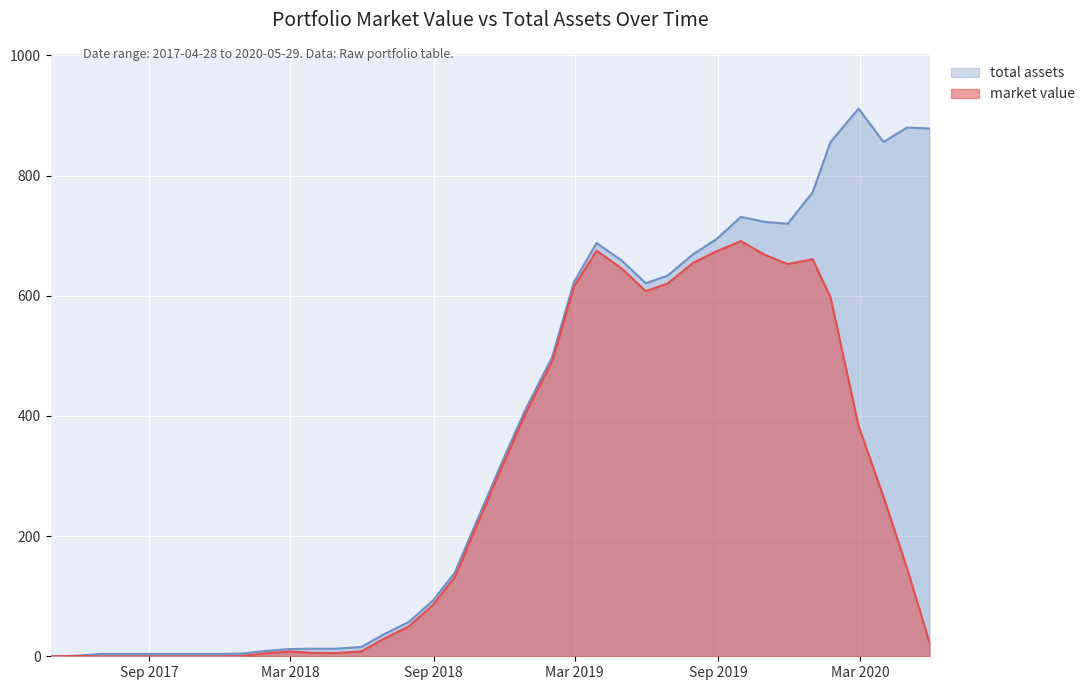

Which series has the largest total across all categories?

total assets